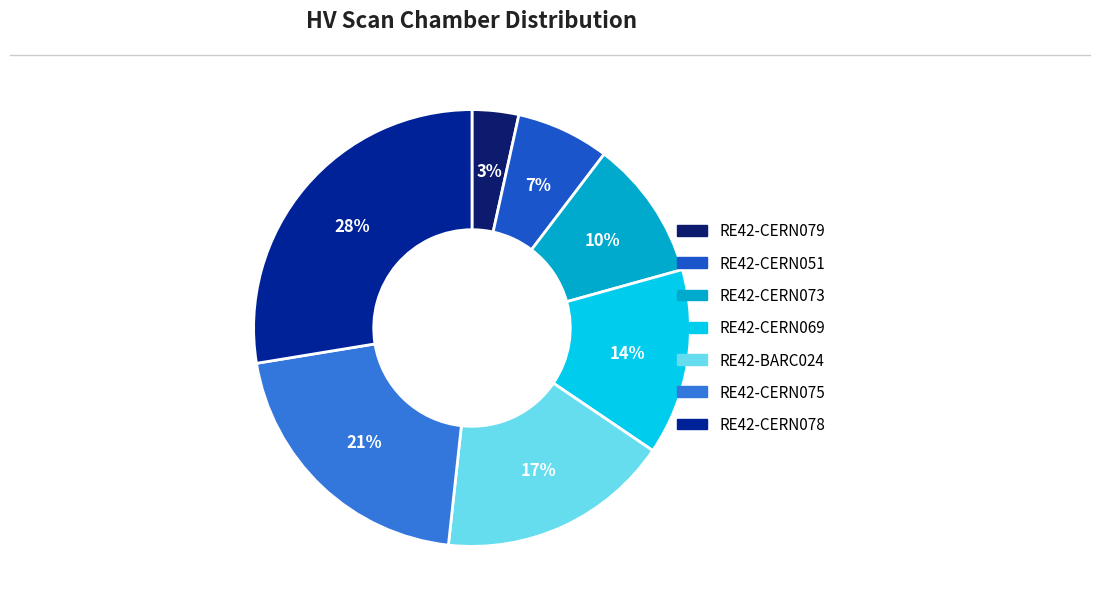

To the nearest percent, what is the combined percentage of RE42-BARC024 and RE42-CERN078?

45%